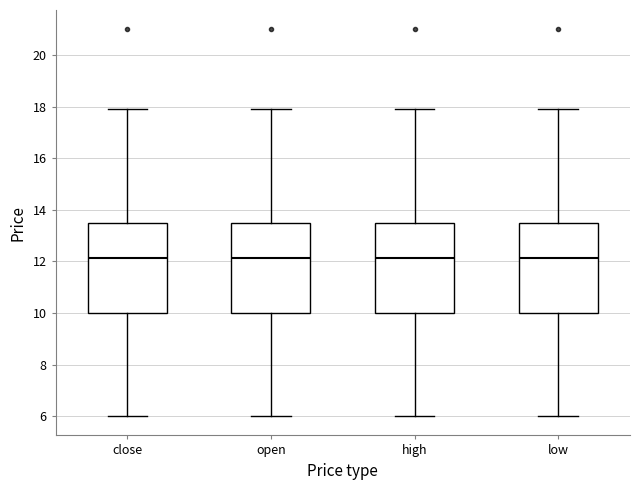

Reading left to right, read every box against the y-axis: the position of its median line, the range the box covers, and the ends of its whiskers. The values are not printed on the chart, so give them approximately, as read against the axis.

close: median 12.2, box 10.0 to 13.6, whiskers 6.0 to 18.0
open: median 12.2, box 10.0 to 13.6, whiskers 6.0 to 18.0
high: median 12.2, box 10.0 to 13.6, whiskers 6.0 to 18.0
low: median 12.2, box 10.0 to 13.6, whiskers 6.0 to 18.0